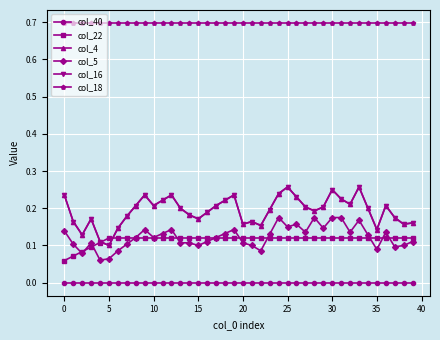

Is this an area chart (filled region under the line)?

No